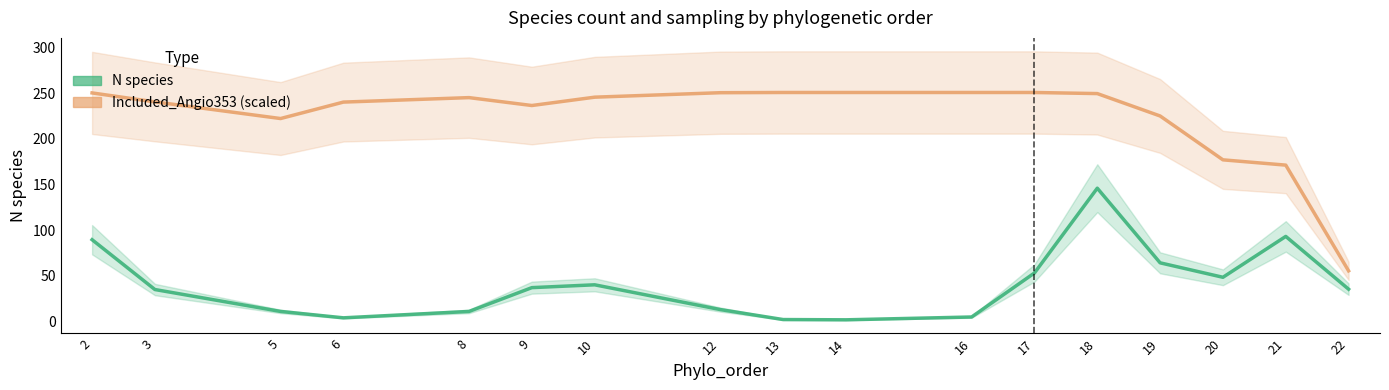

Which series changed the most between 6 and 8?

N species